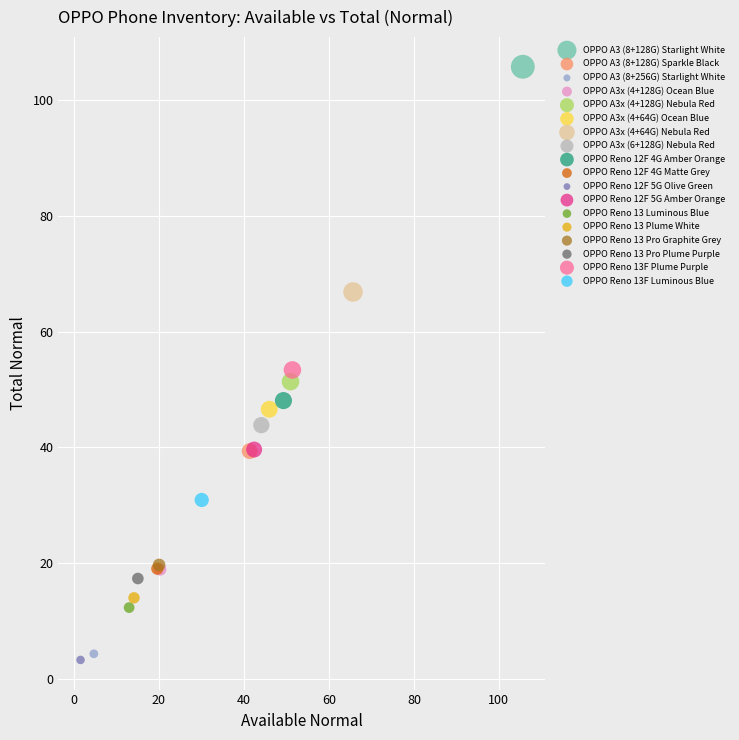

What are all the series names shown in the legend?

OPPO A3 (8+128G) Starlight White, OPPO A3 (8+128G) Sparkle Black, OPPO A3 (8+256G) Starlight White, OPPO A3x (4+128G) Ocean Blue, OPPO A3x (4+128G) Nebula Red, OPPO A3x (4+64G) Ocean Blue, OPPO A3x (4+64G) Nebula Red, OPPO A3x (6+128G) Nebula Red, OPPO Reno 12F 4G Amber Orange, OPPO Reno 12F 4G Matte Grey, OPPO Reno 12F 5G Olive Green, OPPO Reno 12F 5G Amber Orange, OPPO Reno 13 Luminous Blue, OPPO Reno 13 Plume White, OPPO Reno 13 Pro Graphite Grey, OPPO Reno 13 Pro Plume Purple, OPPO Reno 13F Plume Purple, OPPO Reno 13F Luminous Blue